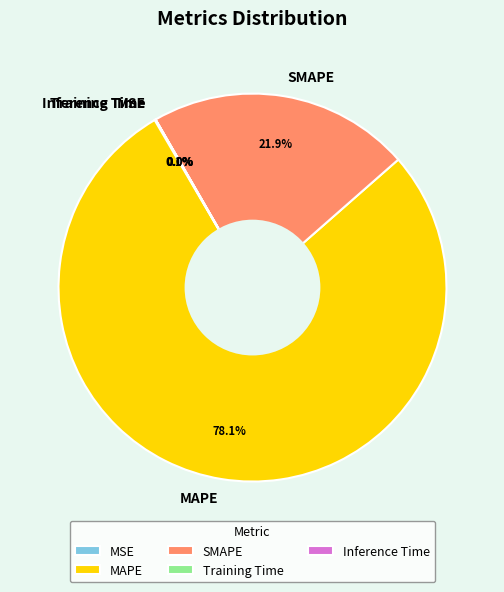

Which slice is the largest?

MAPE